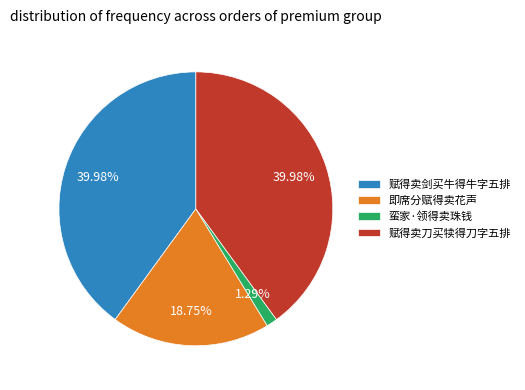

Does 蛮家·领得卖珠钱 represent more than half of the total?

No